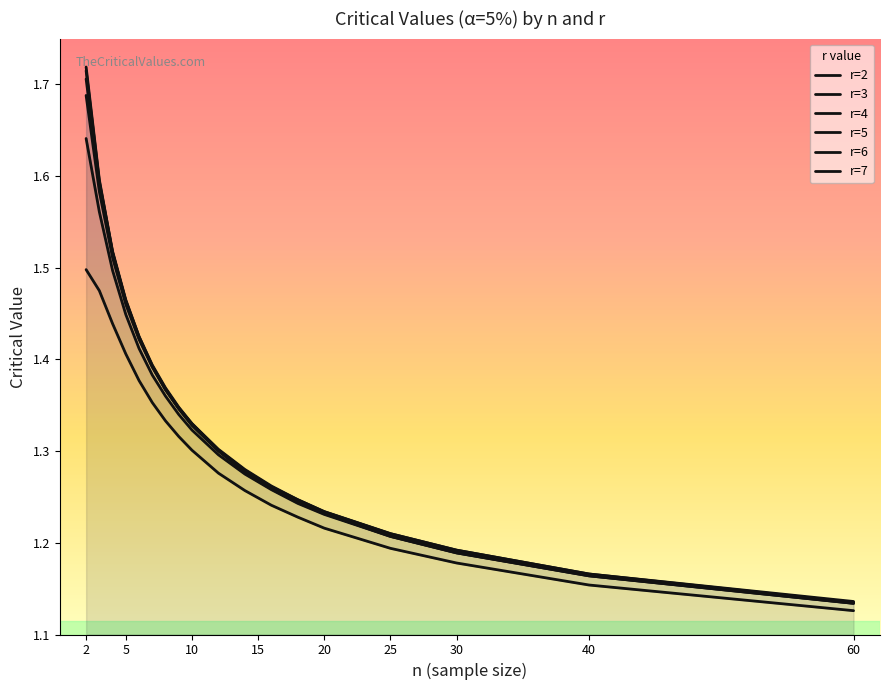

The r=3 series shows 0.6 at 18. True or false?

False